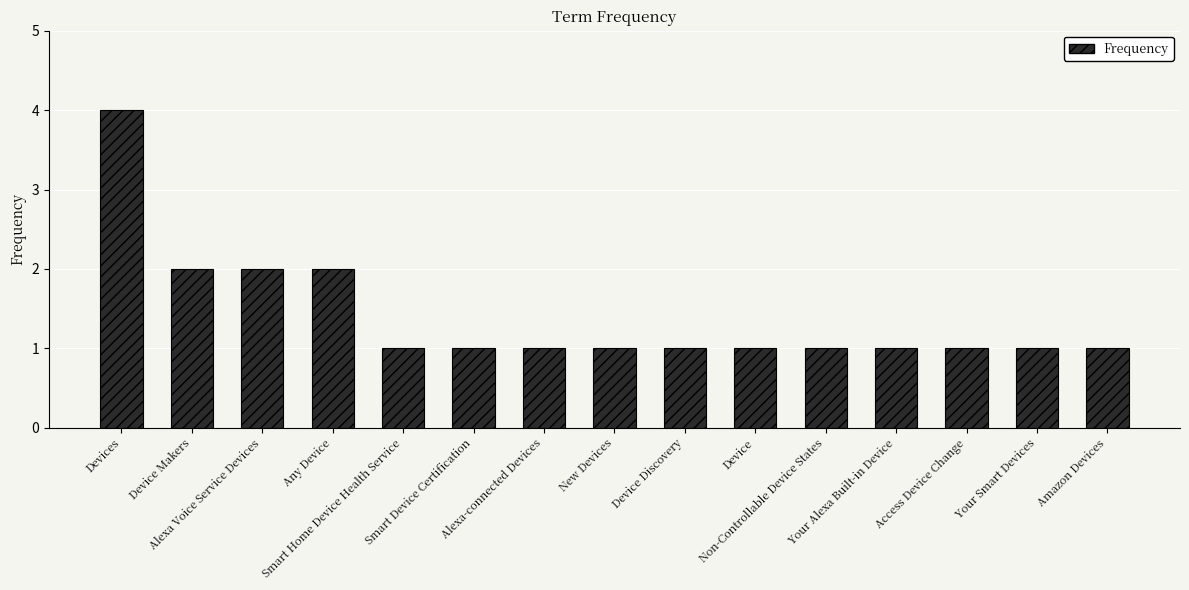

What is the sum of the values at Amazon Devices and Alexa Voice Service Devices?

3